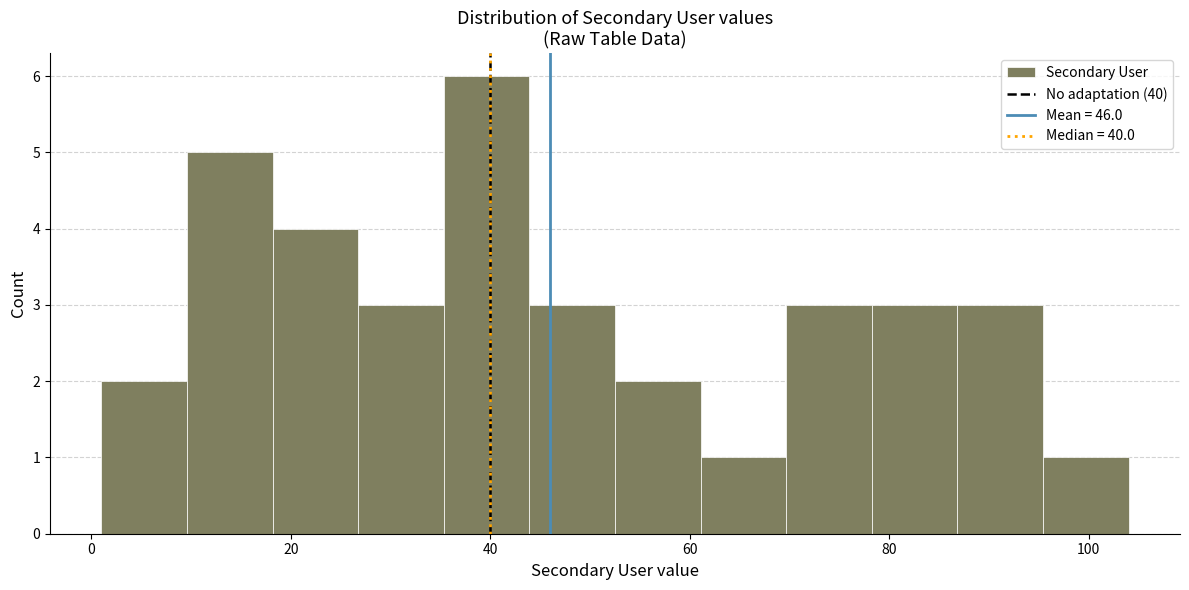

What is the height of the bar covering 18 to 26 on the x-axis? Neither the bar edges nor the heights are printed on the chart, so give them approximately, as read against the axes.

4